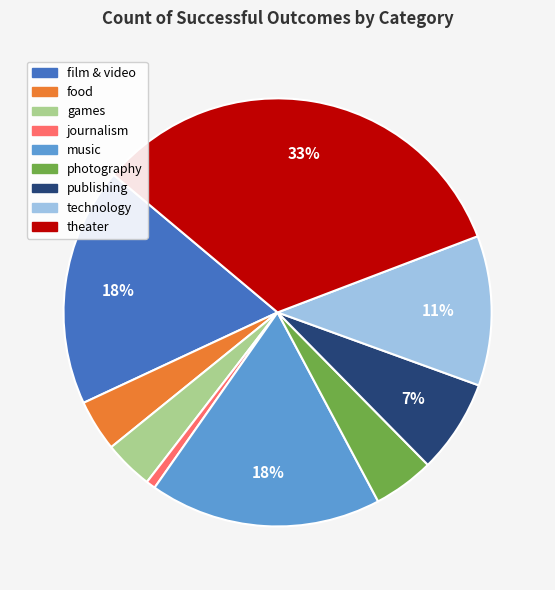

How many segments does this pie chart have?

9